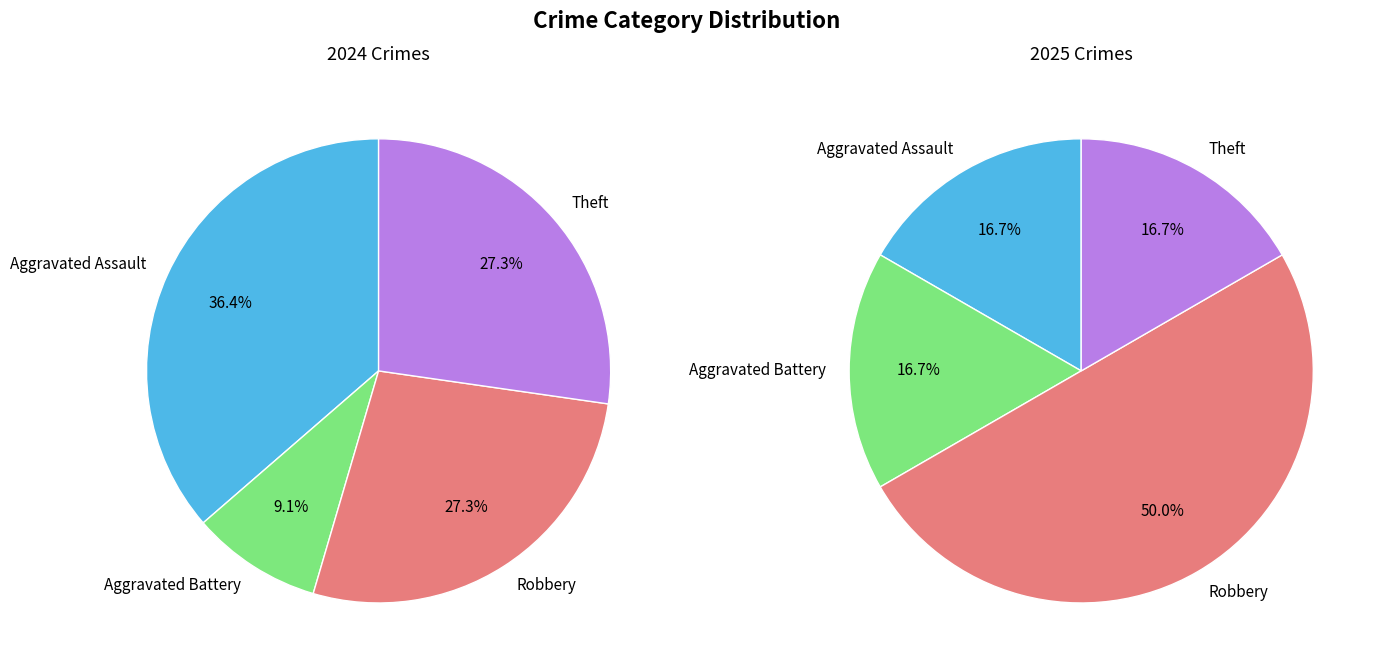

Is 2 the majority of the pie?

No